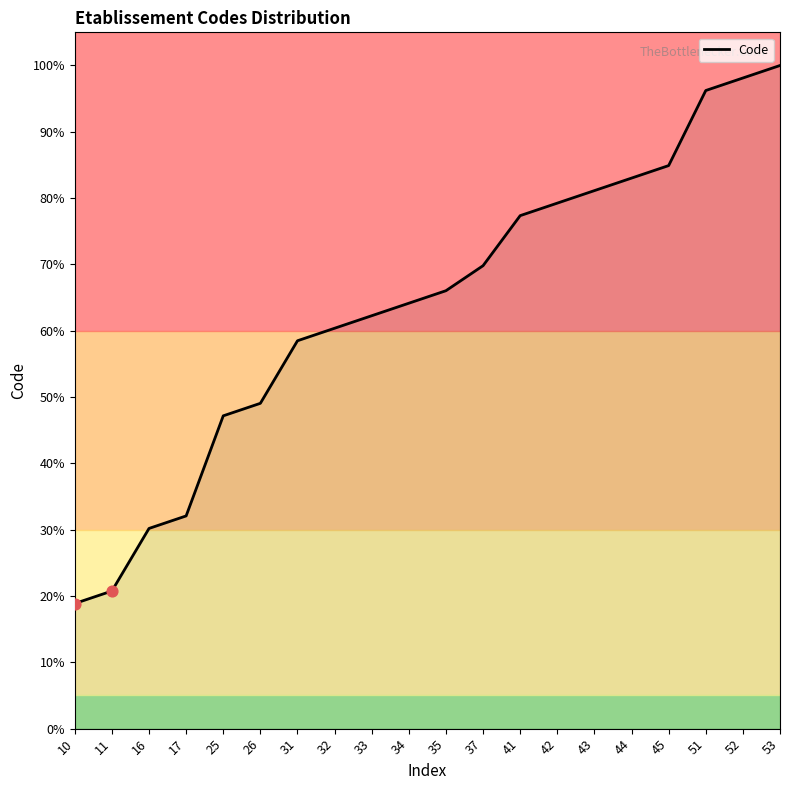

What is the ratio of the value at 34 to the value at 42?

0.8